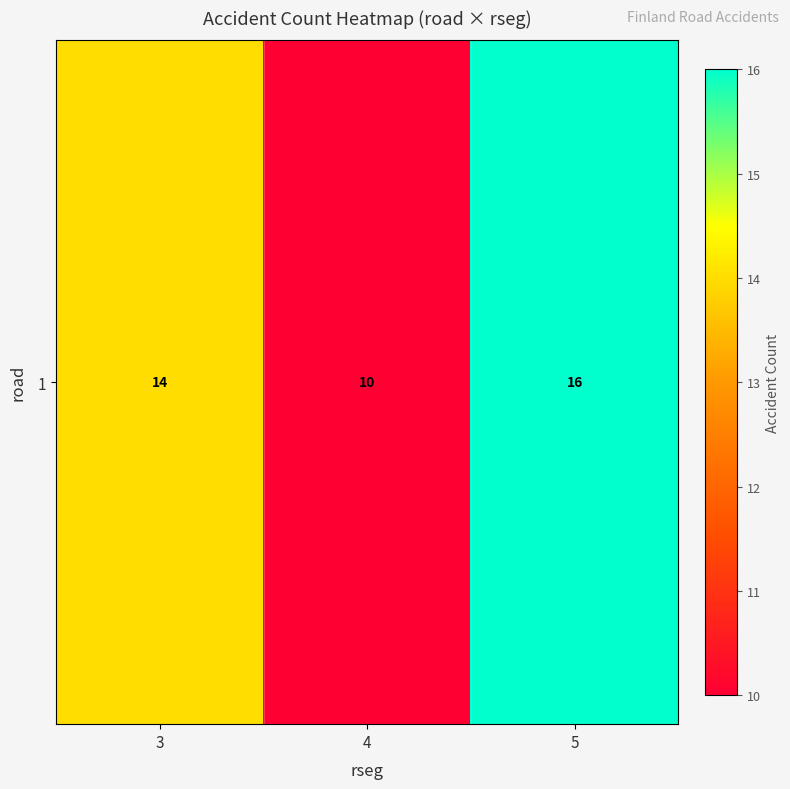

What is the sum of all values?

40